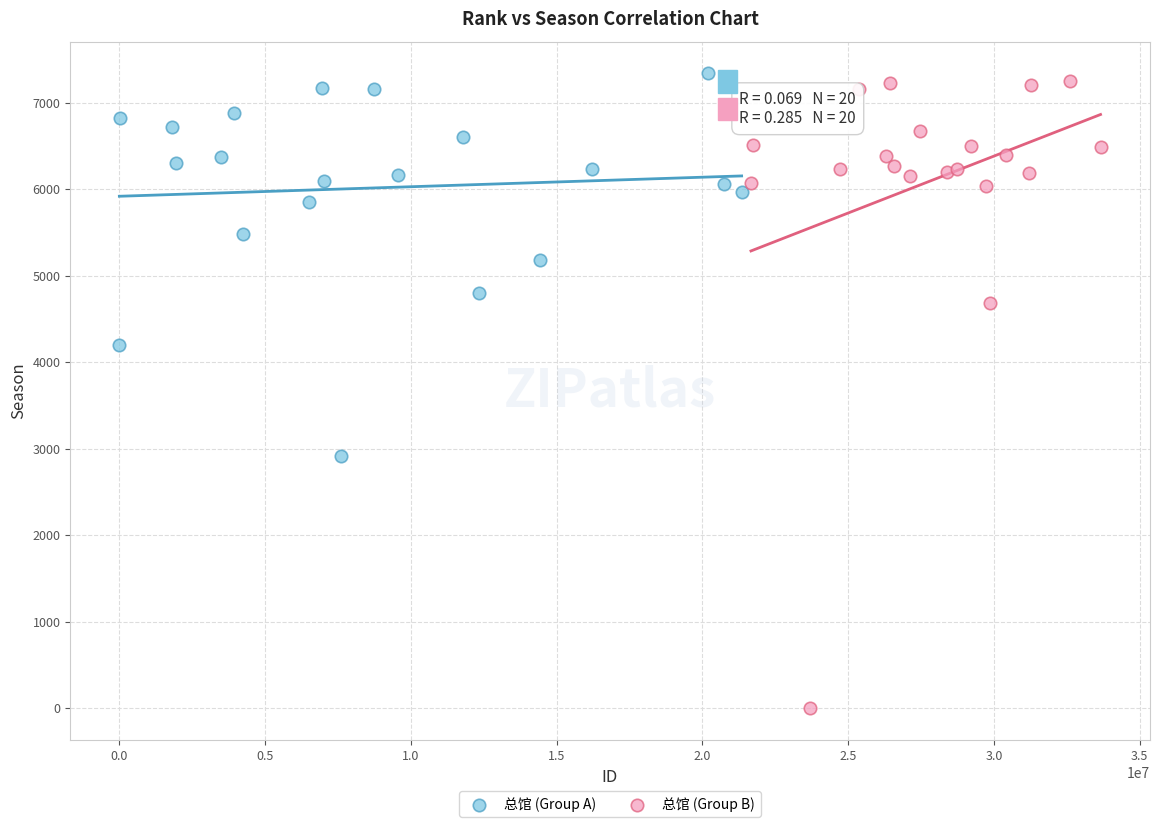

Which series reaches the maximum Y coordinate?

总馆 (Group A)